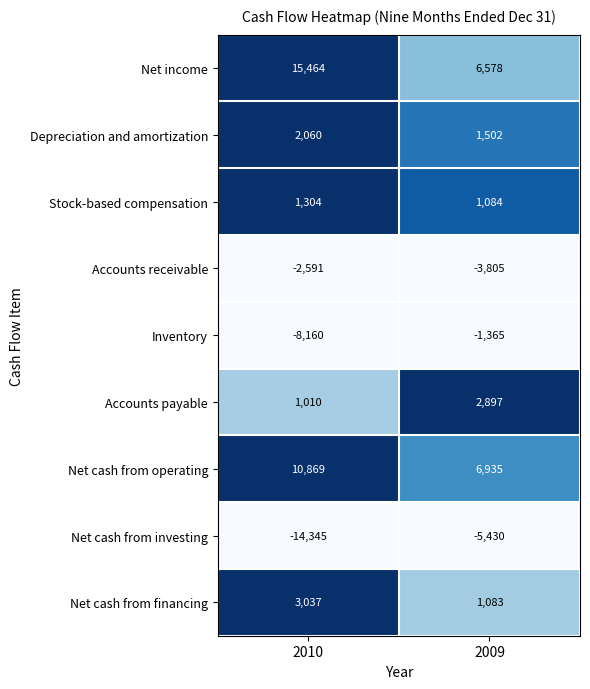

Reading left to right, what are all the values shown in this chart?

Net income: 15464	6578
Depreciation and amortization: 2060	1502
Stock-based compensation: 1304	1084
Accounts receivable: -2591	-3805
Inventory: -8160	-1365
Accounts payable: 1010	2897
Net cash from operating: 10869	6935
Net cash from investing: -14345	-5430
Net cash from financing: 3037	1083